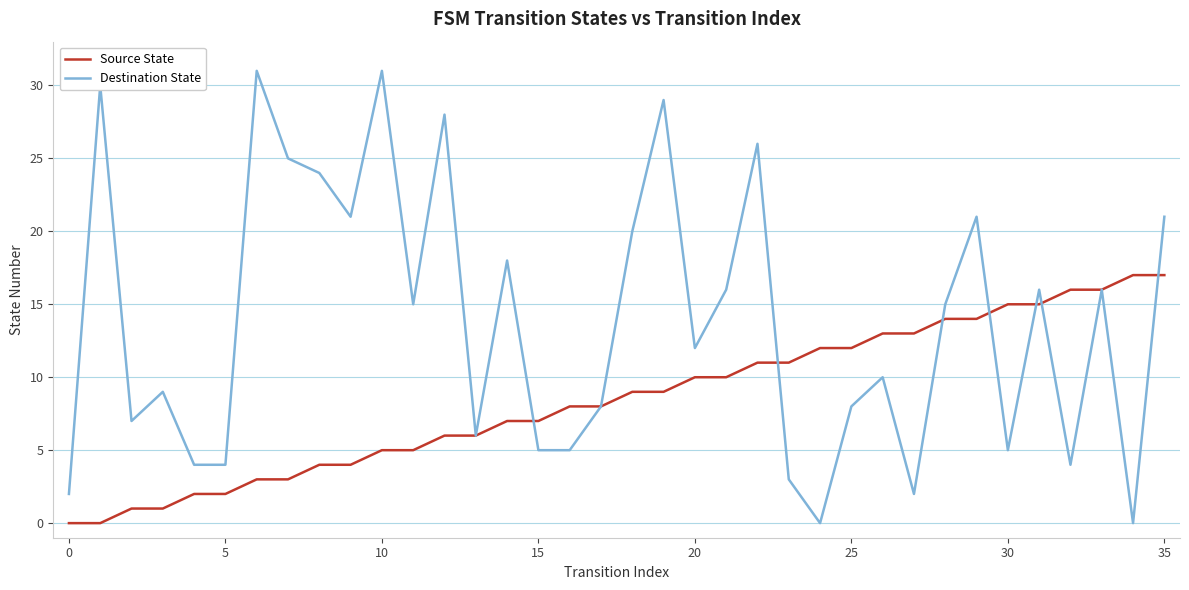

How many categories are shown in the chart?

36